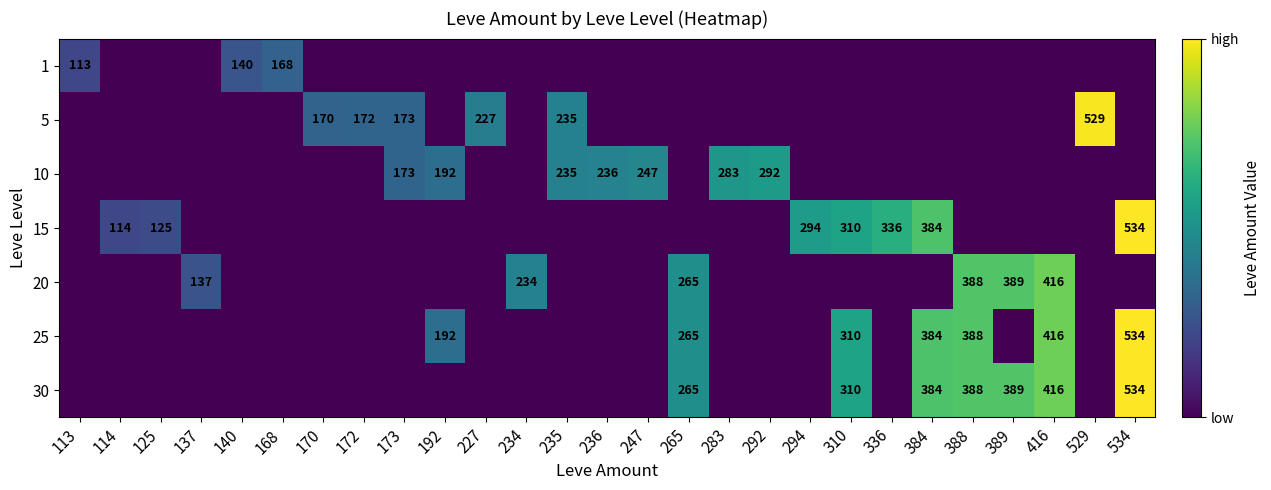

At how many categories does at least one series exceed 18?

27